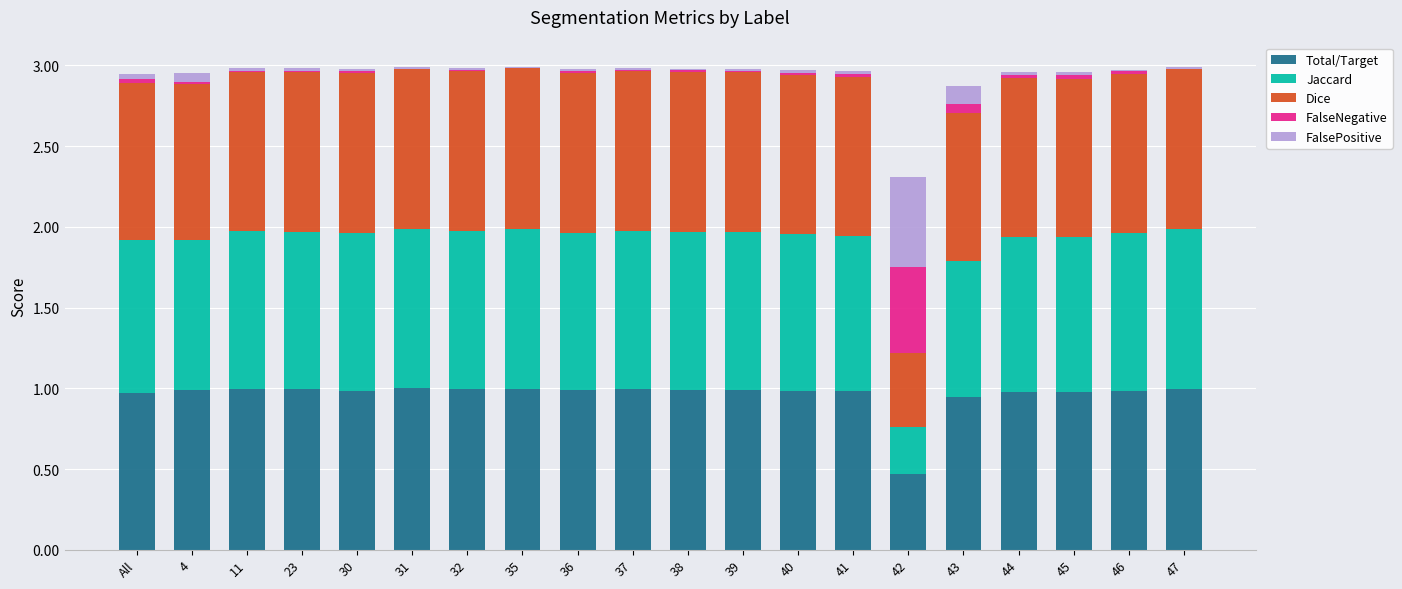

Does the chart contain stacked bars?

Yes